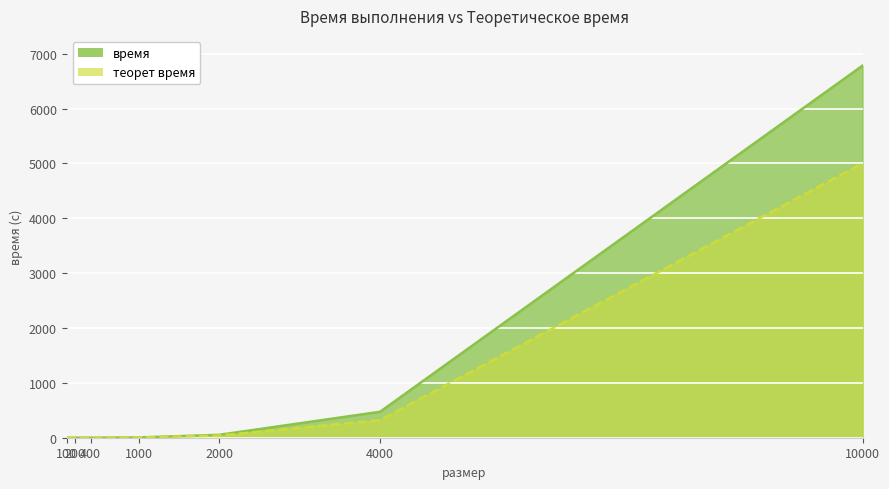

How many lines are shown in the chart?

2